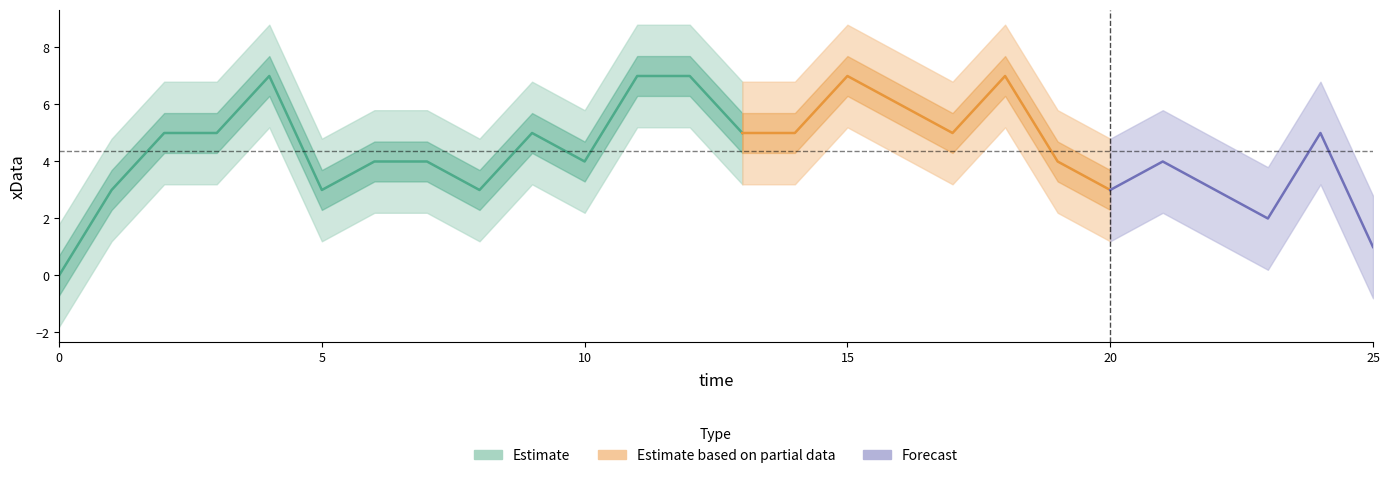

The chart shows a value of 5 at 2. True or false?

True